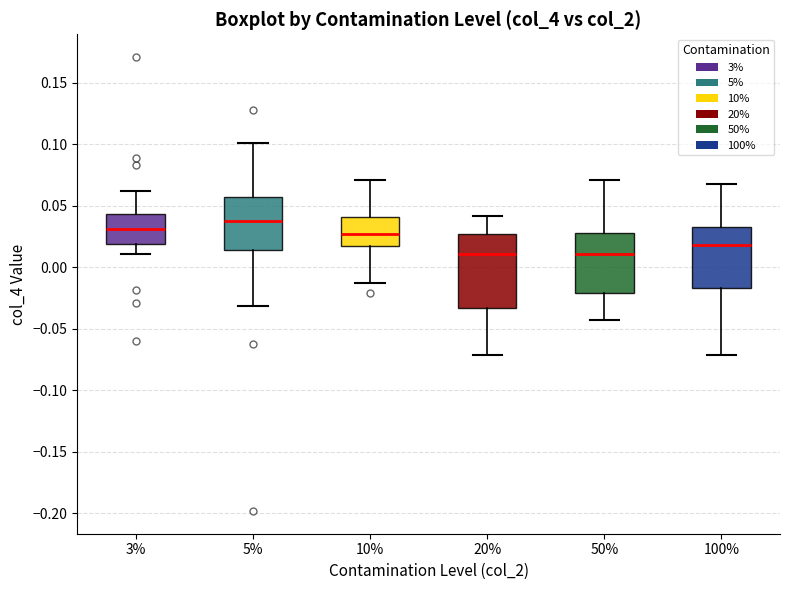

Reading left to right, transcribe this box plot: for each box, give where its median line is, the range the box spans, and where its two whiskers end, as read against the y-axis. The values are not printed on the chart, so give them approximately, as read against the axis.

3%: median 0.030, box 0.020 to 0.045, whiskers 0.010 to 0.060
5%: median 0.040, box 0.015 to 0.055, whiskers -0.030 to 0.100
10%: median 0.025, box 0.015 to 0.040, whiskers -0.015 to 0.070
20%: median 0.010, box -0.035 to 0.025, whiskers -0.070 to 0.040
50%: median 0.010, box -0.020 to 0.030, whiskers -0.045 to 0.070
100%: median 0.020, box -0.015 to 0.035, whiskers -0.070 to 0.070